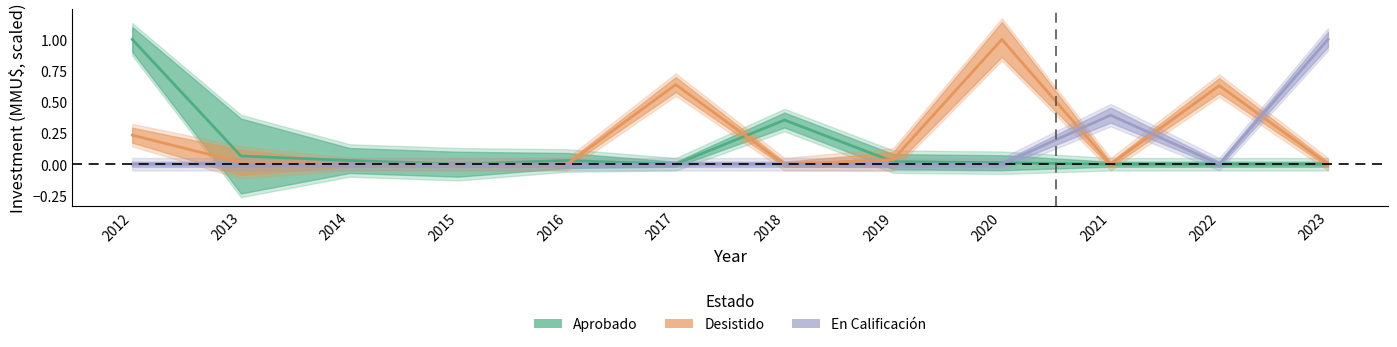

What is the difference between the Desistido values at 2020 and 2021?

1.0